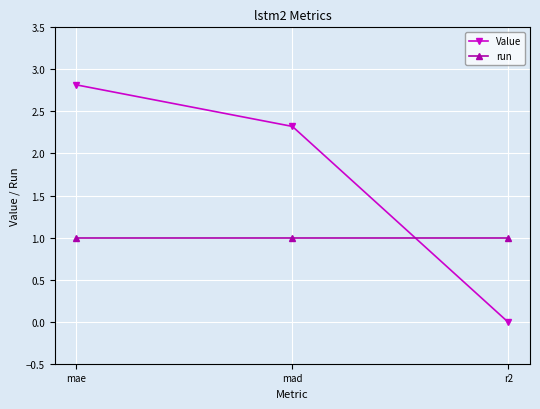

The run series shows 1.0 at r2. True or false?

True